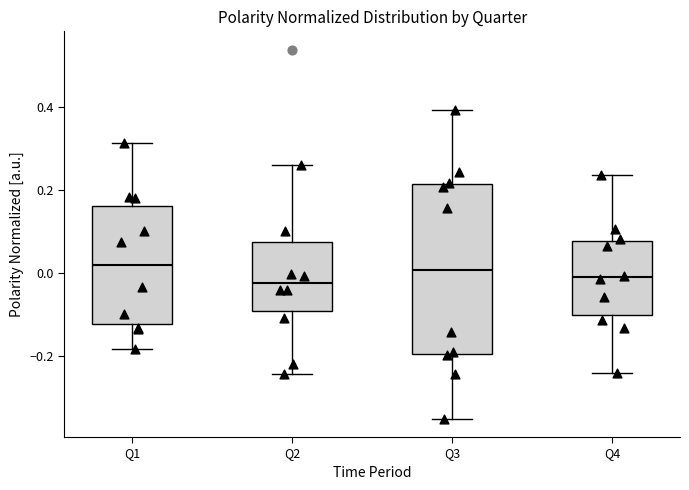

Reading left to right, read every box against the y-axis: the position of its median line, the range the box covers, and the ends of its whiskers. The values are not printed on the chart, so give them approximately, as read against the axis.

Q1: median 0.02, box -0.12 to 0.16, whiskers -0.18 to 0.32
Q2: median -0.02, box -0.10 to 0.08, whiskers -0.24 to 0.26
Q3: median 0.00, box -0.20 to 0.22, whiskers -0.36 to 0.40
Q4: median -0.02, box -0.10 to 0.08, whiskers -0.24 to 0.24